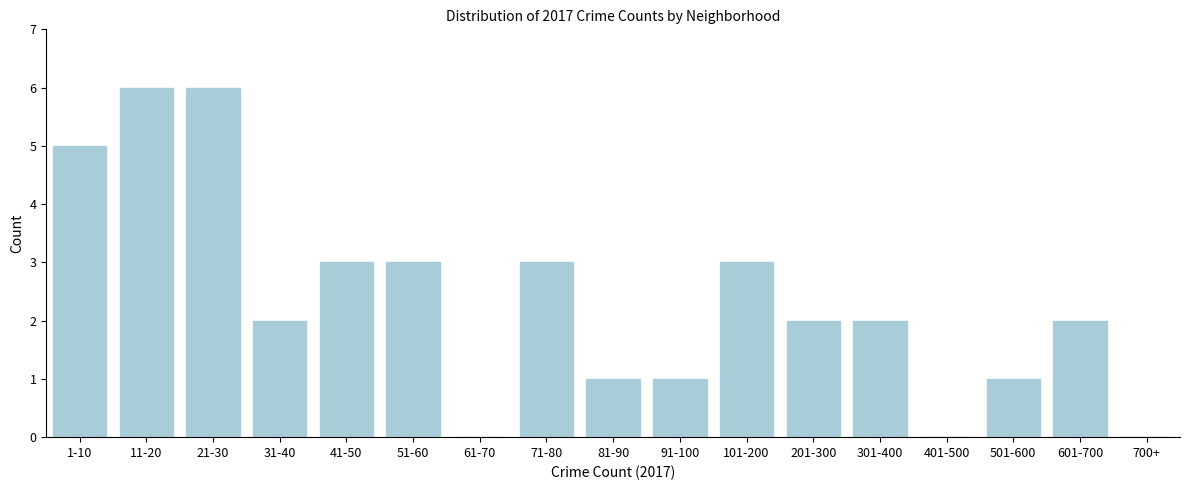

Reading left to right, transcribe all the data shown in this chart.

1-10=5	11-20=6	21-30=6	31-40=2	41-50=3	51-60=3	61-70=0	71-80=3	81-90=1	91-100=1	101-200=3	201-300=2	301-400=2	401-500=0	501-600=1	601-700=2	700+=0